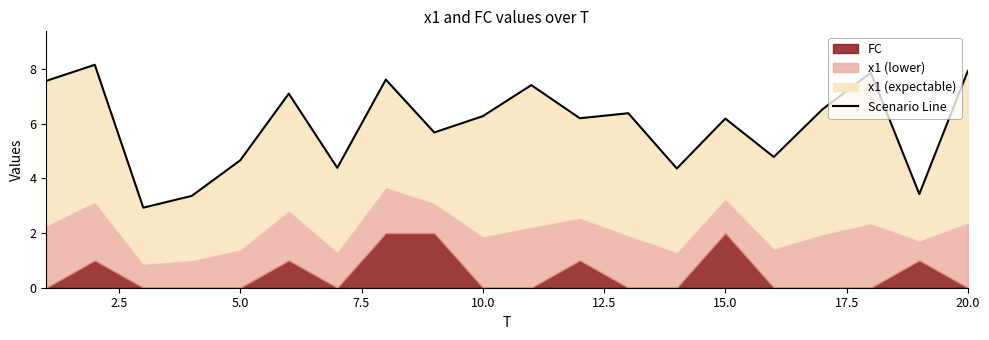

Does the chart display data point markers on the line(s)?

No